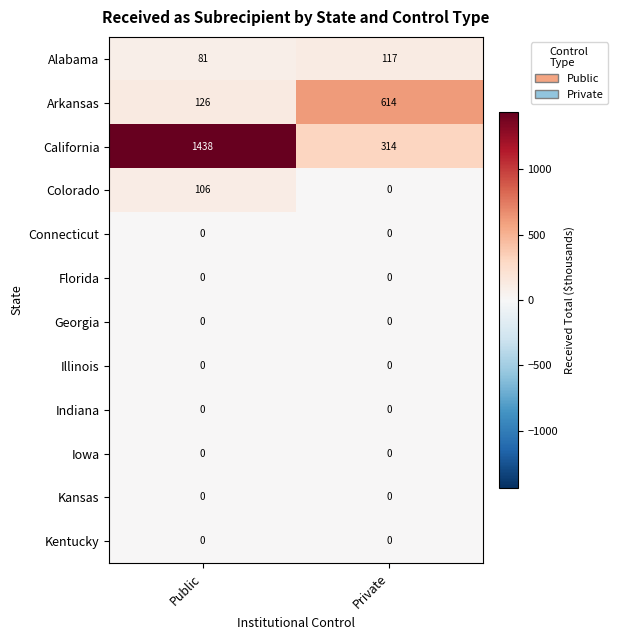

At how many categories does at least one series exceed 511?

2